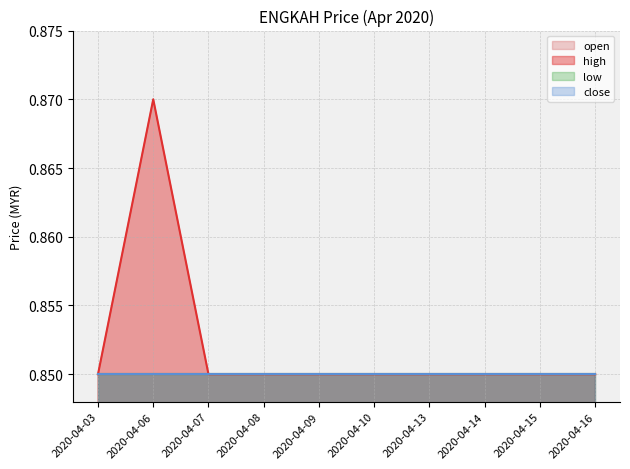

Read the low value at 2020-04-10.

0.8